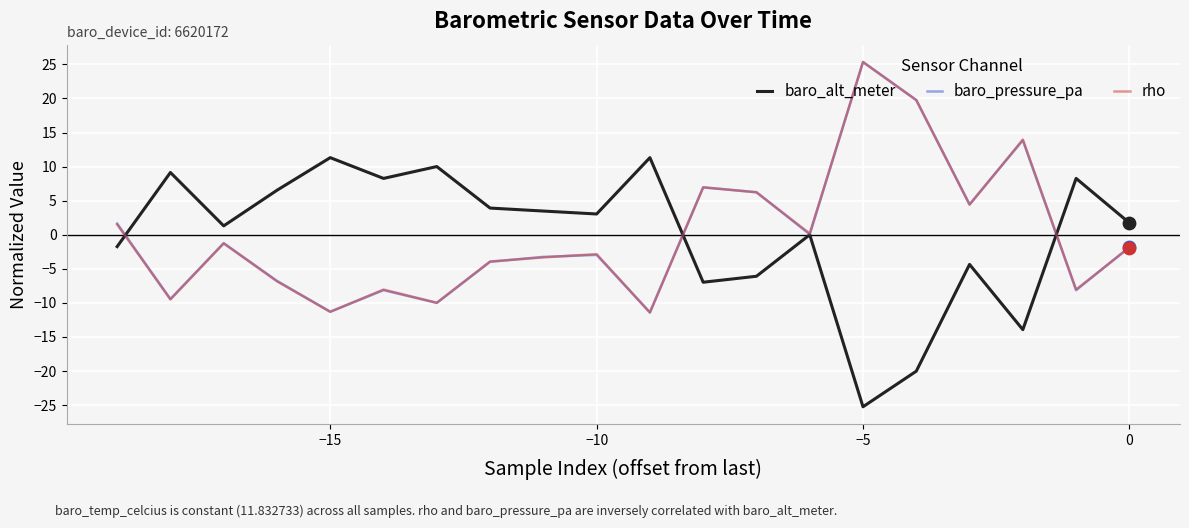

What are all the series names shown in the legend?

baro_alt_meter, baro_pressure_pa, rho